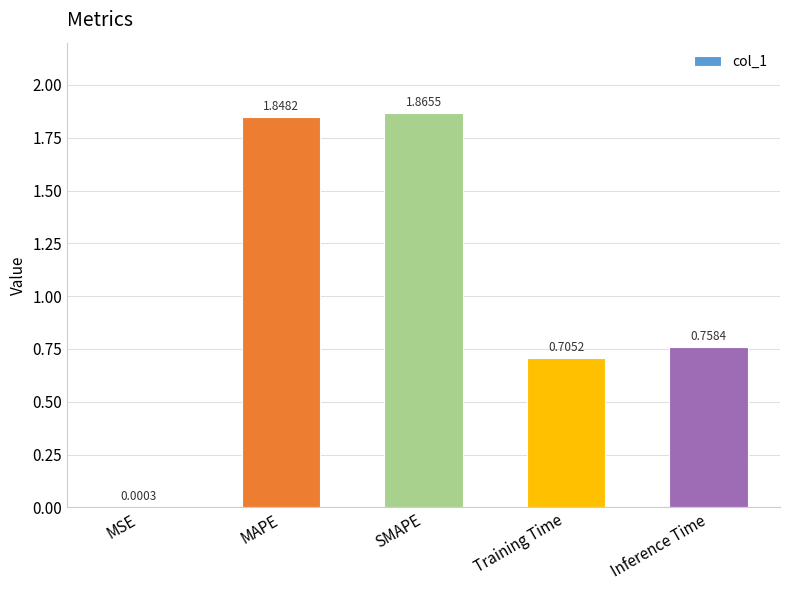

What is the change in value from MAPE to Training Time?

-1.1